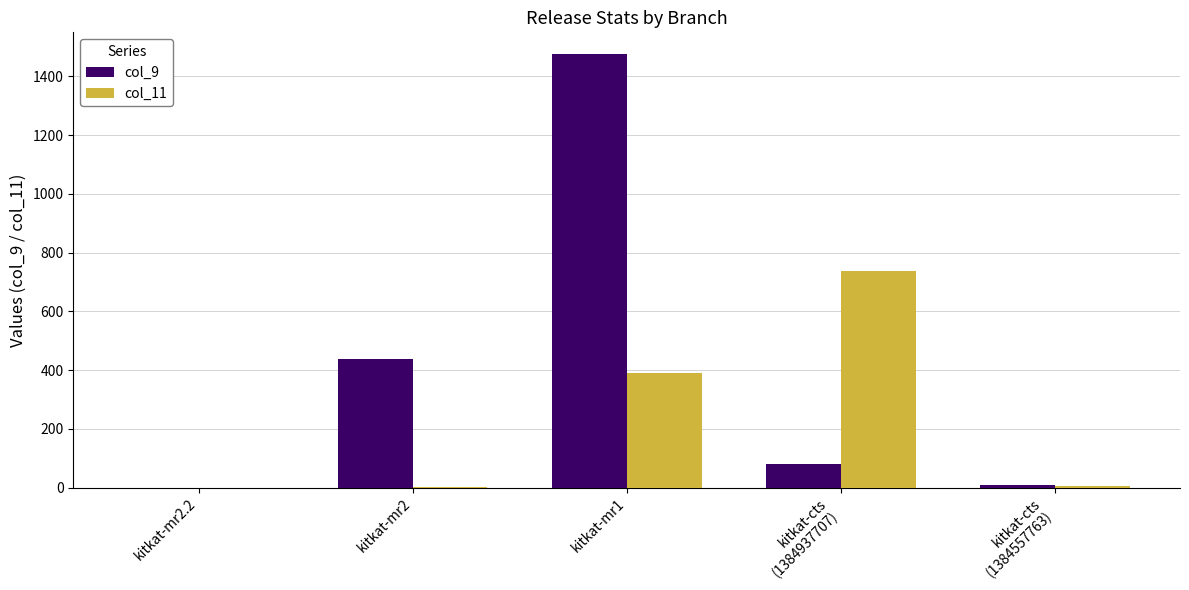

What is the maximum value shown in the chart?

1476